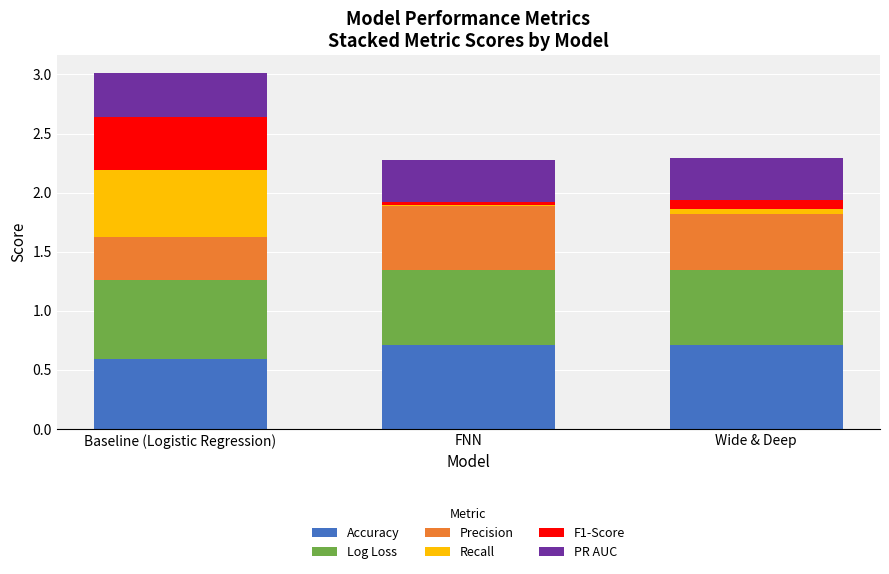

True or false: Accuracy has a value of 0.7 at Wide & Deep.

True